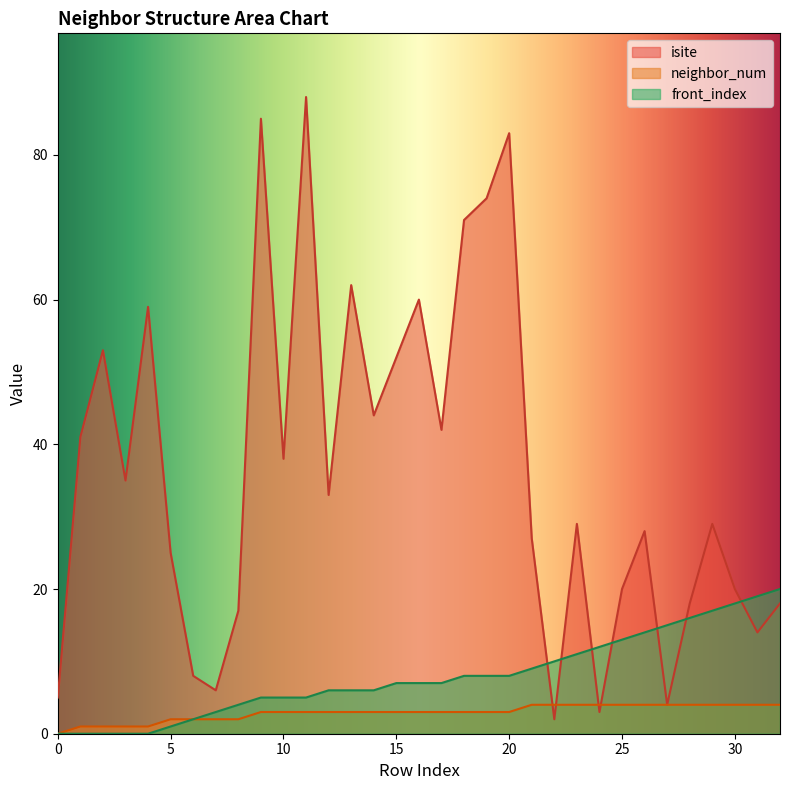

How many times do isite and front_index cross each other?

7